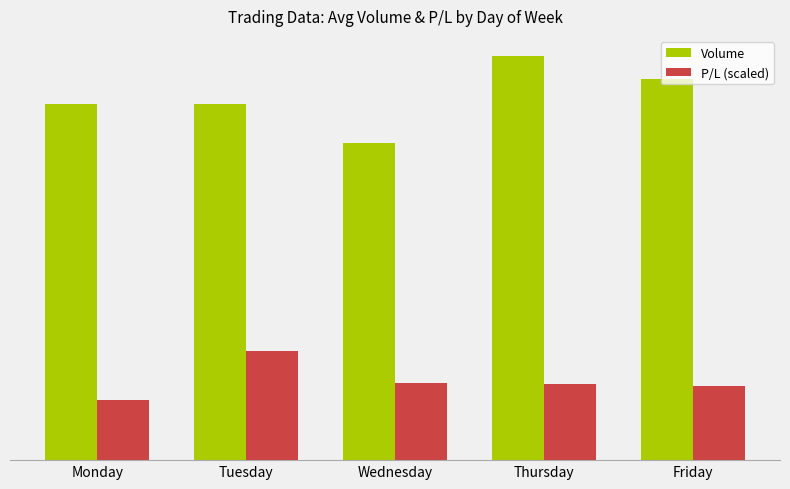

Which series changed the most between Wednesday and Thursday?

Volume